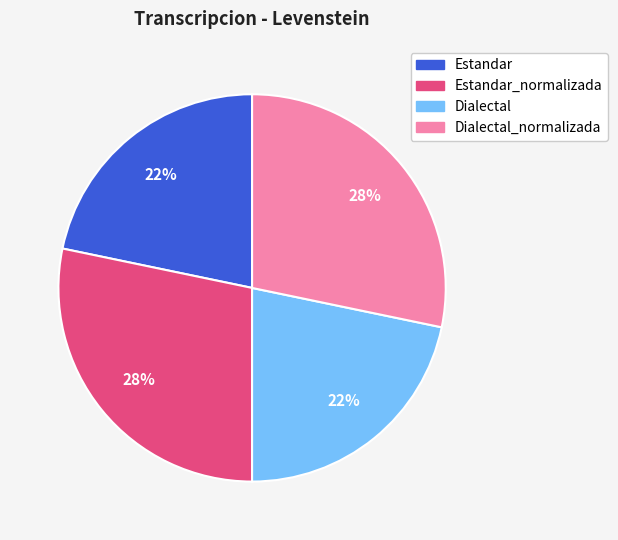

To the nearest percent, what percentage of the pie is Estandar_normalizada?

28%